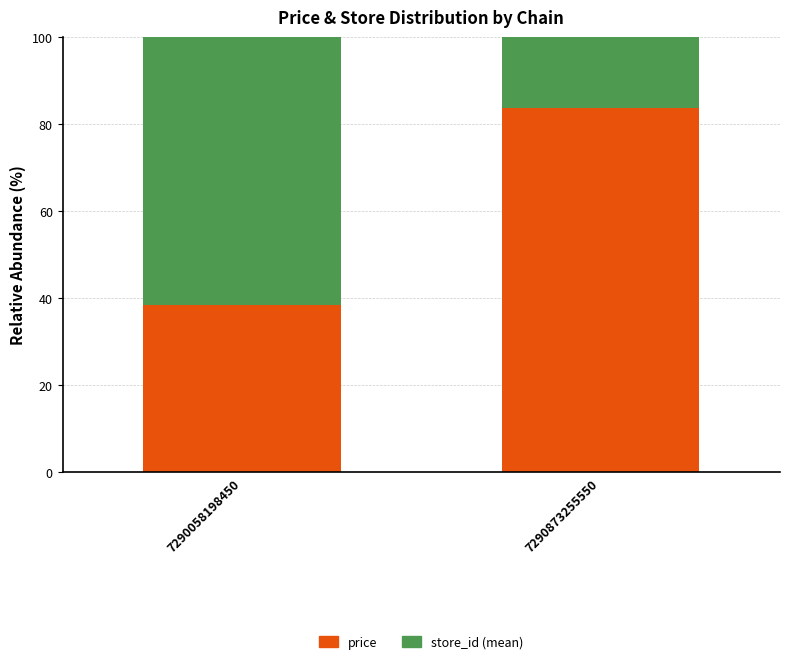

How many series are shown in this chart?

2